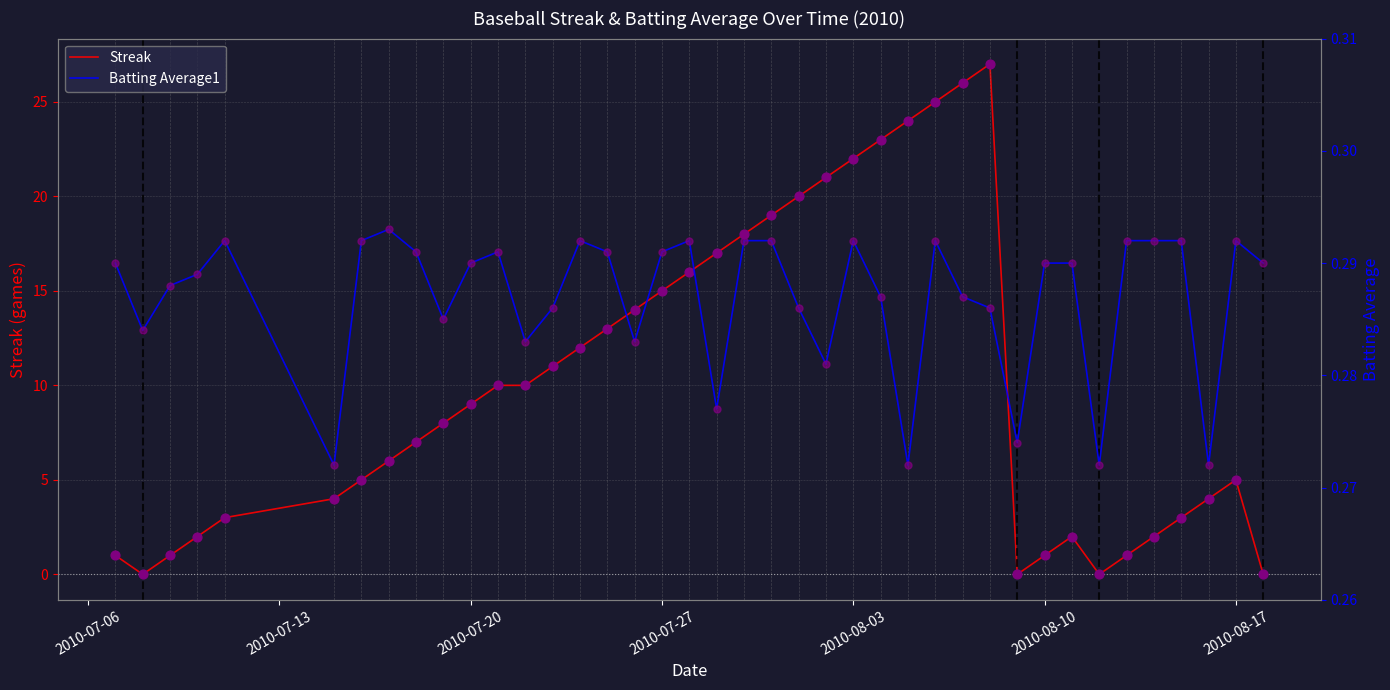

What are all the series names shown in the legend?

Streak, Batting Average1